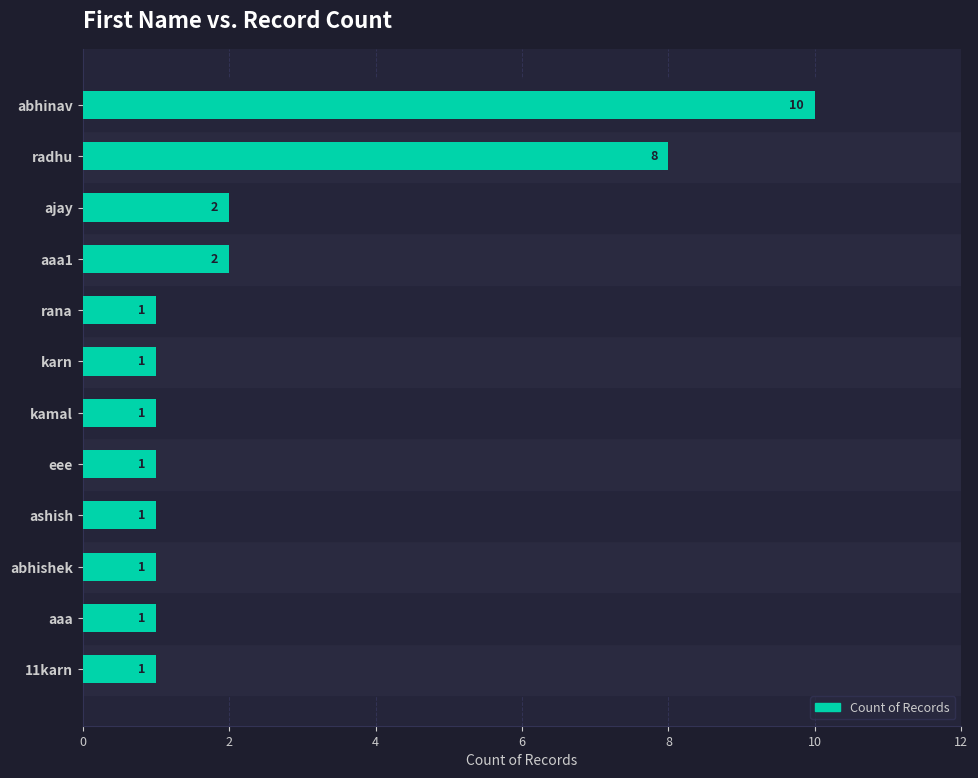

What is the difference between the maximum and minimum values?

9